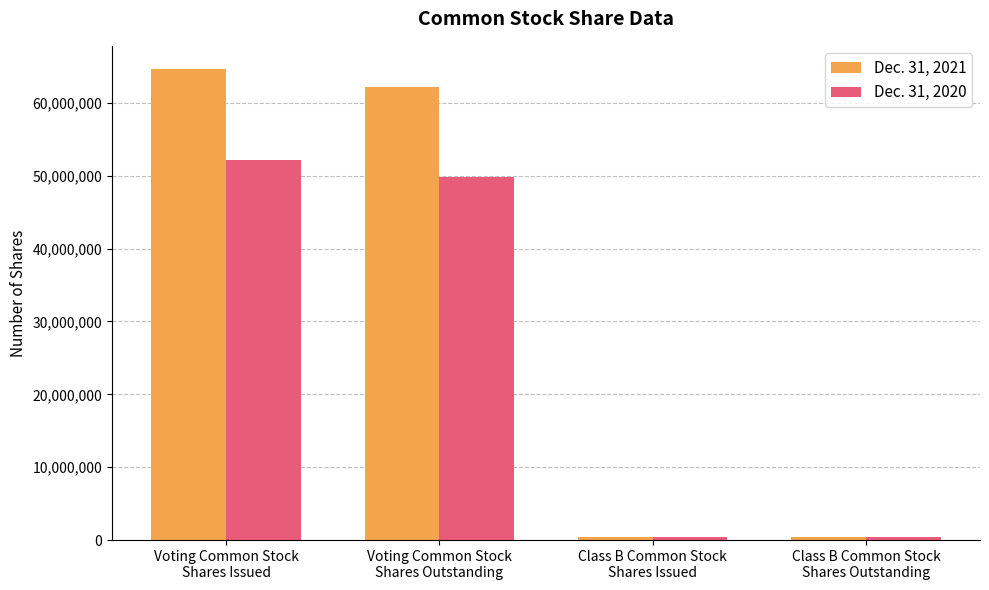

What is the average value of the Dec. 31, 2020 series?

25725146